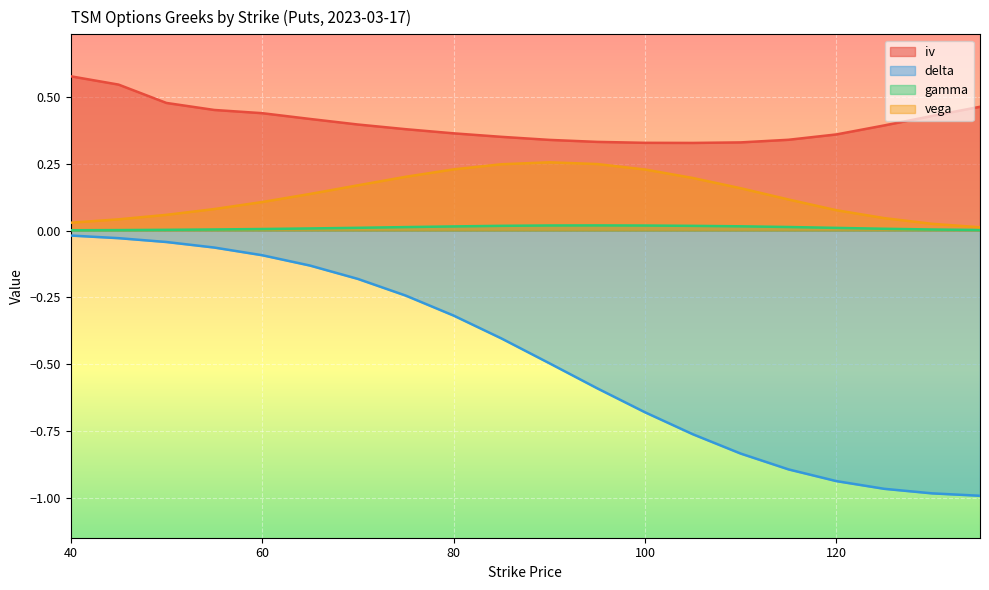

How many distinct data groups are displayed?

4